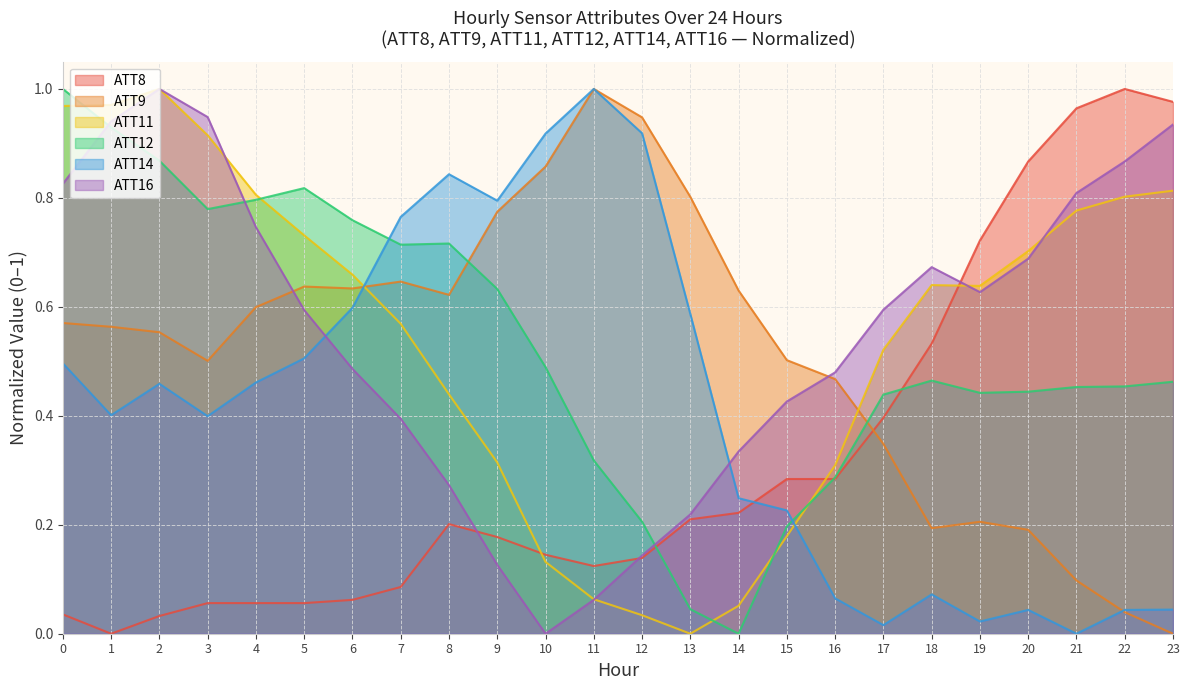

The ATT11 series shows 0.3 at 6. True or false?

False